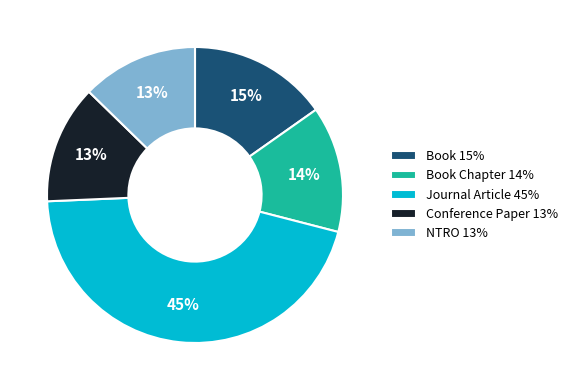

Between Conference Paper 13% and Book 15%, which is larger?

Book 15%